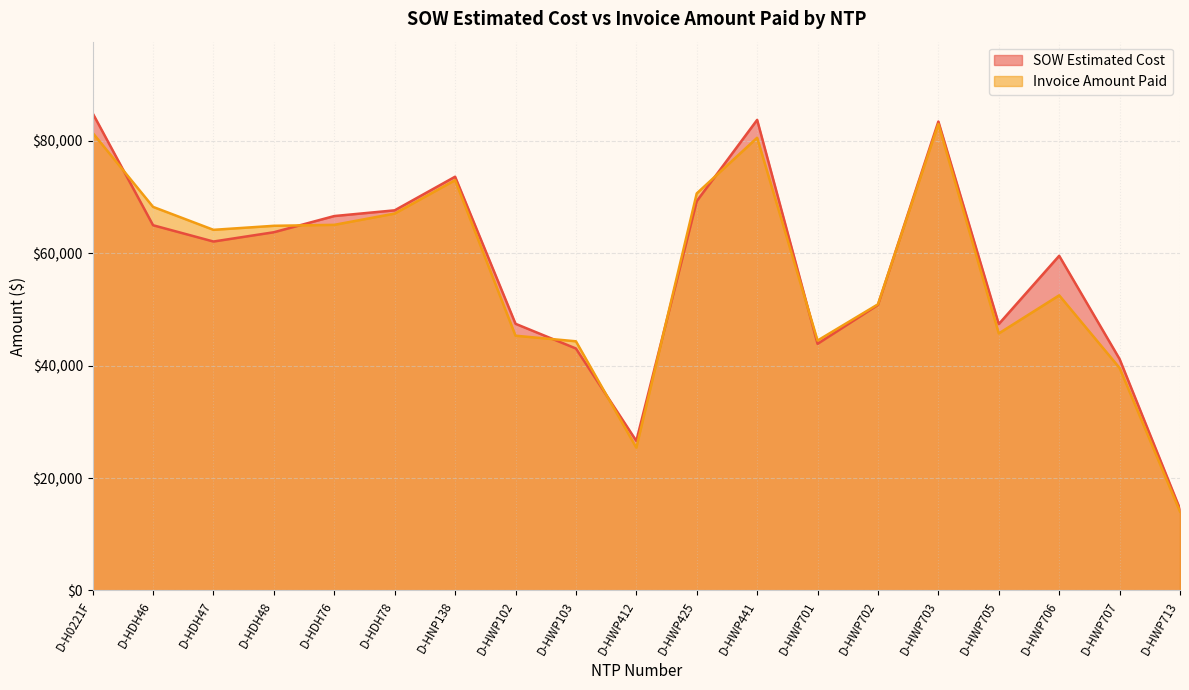

What is the spread (max minus min) of values at D-HDH76?

1566.0